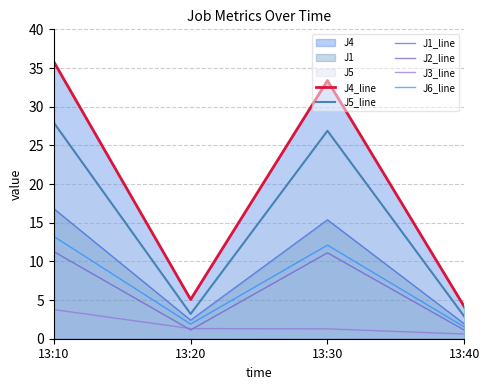

The J1_line series shows 16.8 at 13:10. True or false?

True